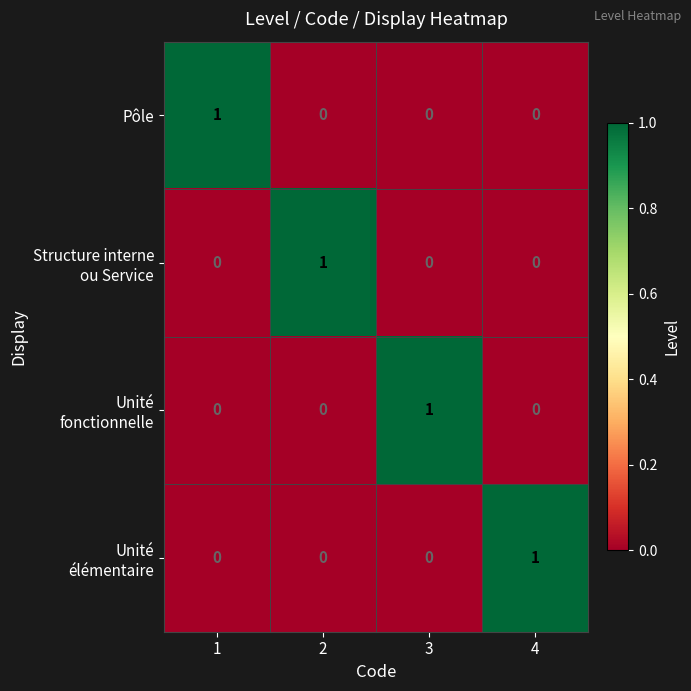

At how many categories does at least one series exceed 0?

4